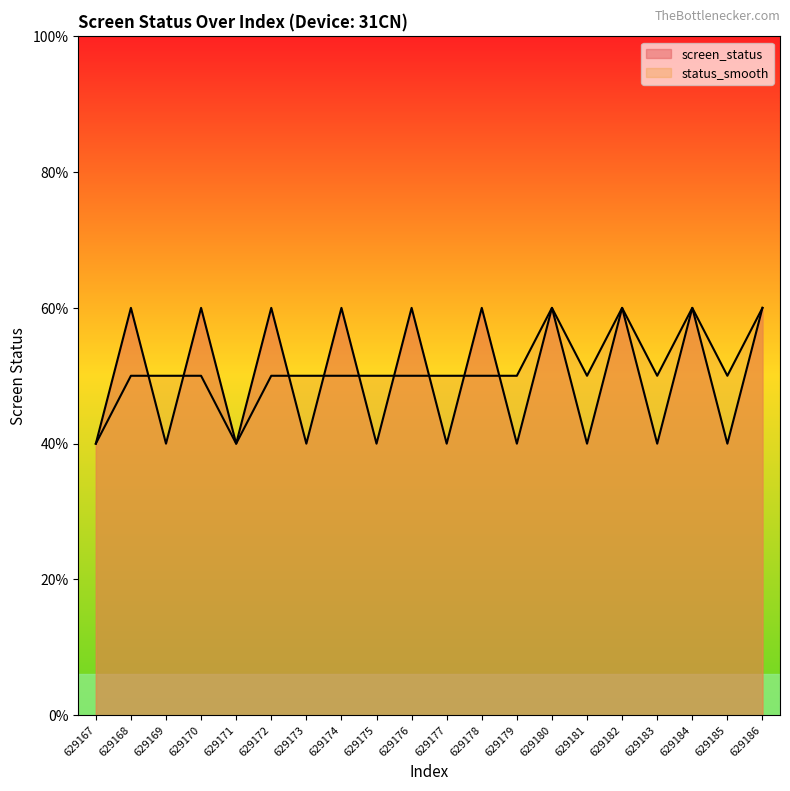

Count the screen_status values in the range 2 to 3.

20